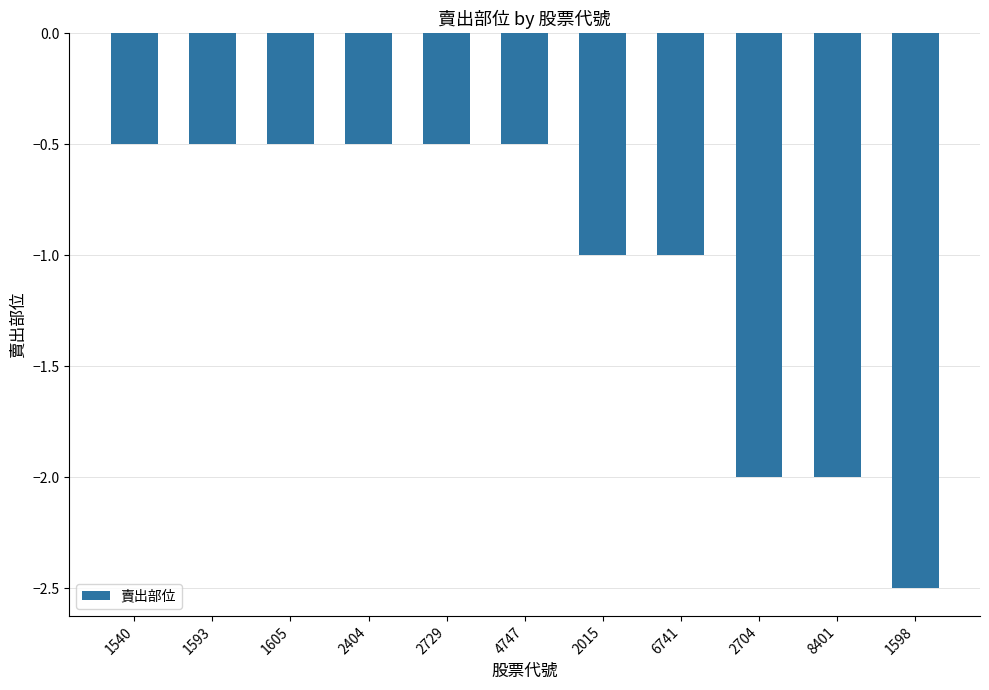

What is the label of the 11th bar from the right?

1540